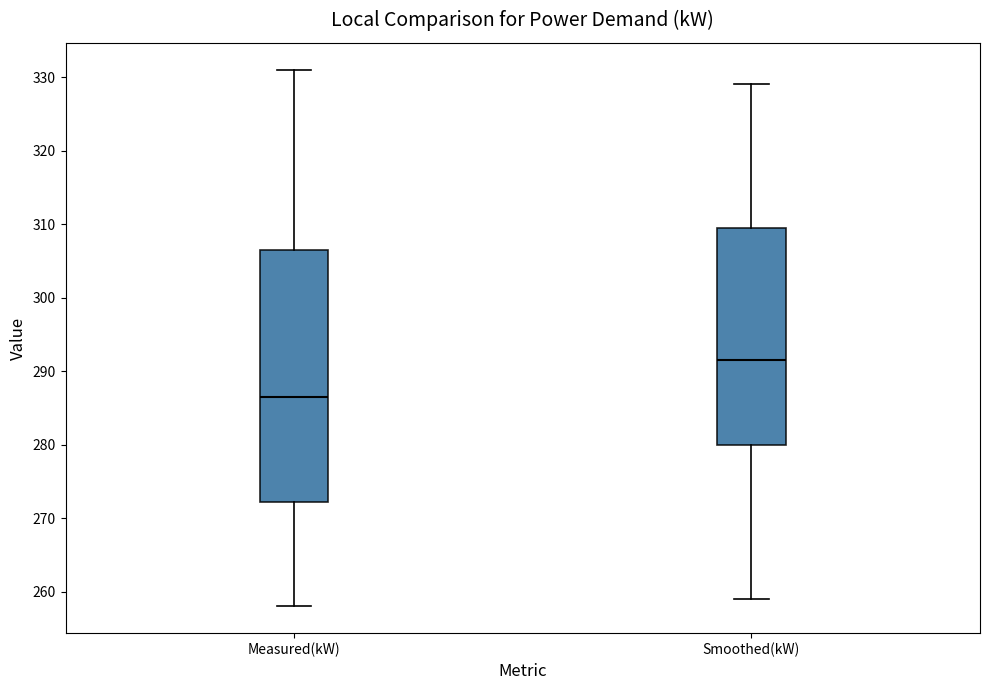

Reading left to right, read every box against the y-axis: the position of its median line, the range the box covers, and the ends of its whiskers. The values are not printed on the chart, so give them approximately, as read against the axis.

Measured(kW): median 287, box 272 to 307, whiskers 258 to 331
Smoothed(kW): median 292, box 280 to 310, whiskers 259 to 329